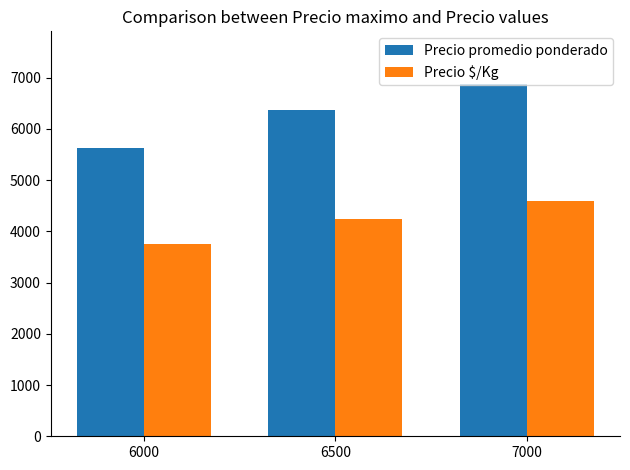

What is the average value of the Precio $/Kg series?

4195